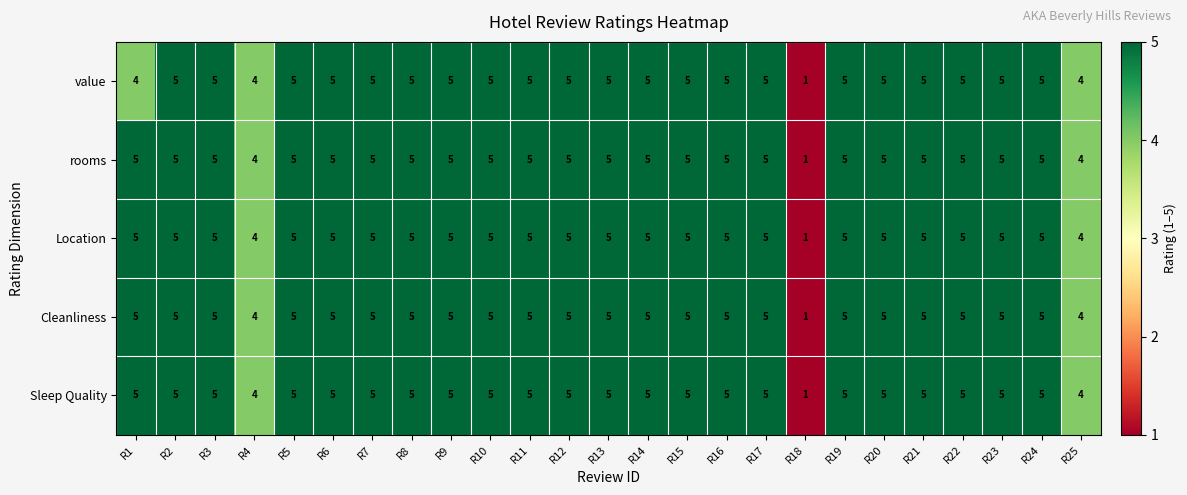

Which category has the lowest value in the value series?

R18